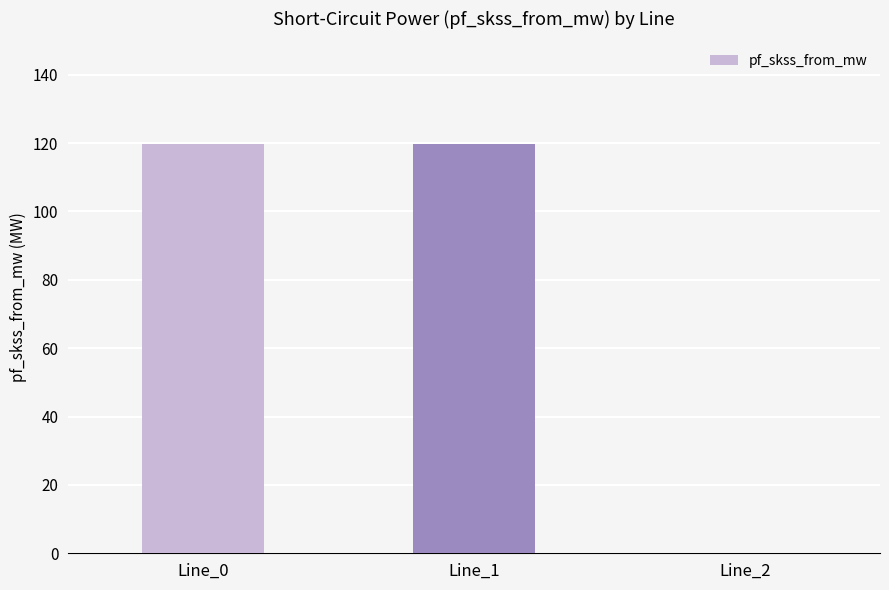

What is the sum of all values?

239.6